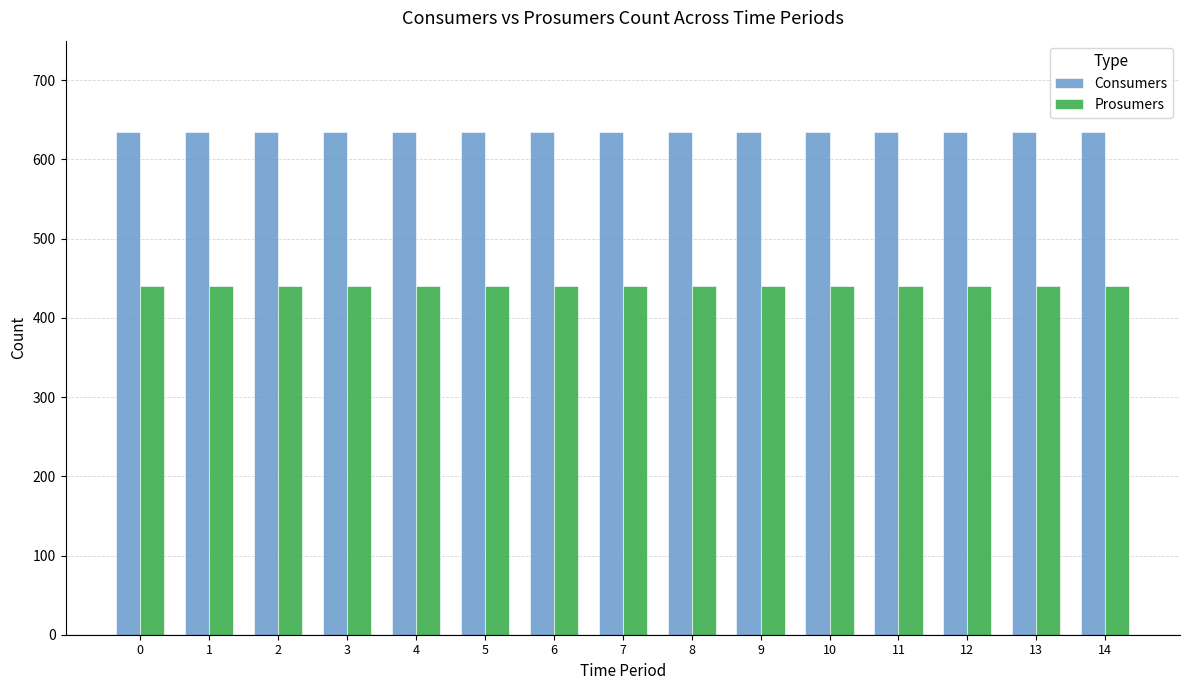

True or false: Consumers has a value of 635 at 4.

True